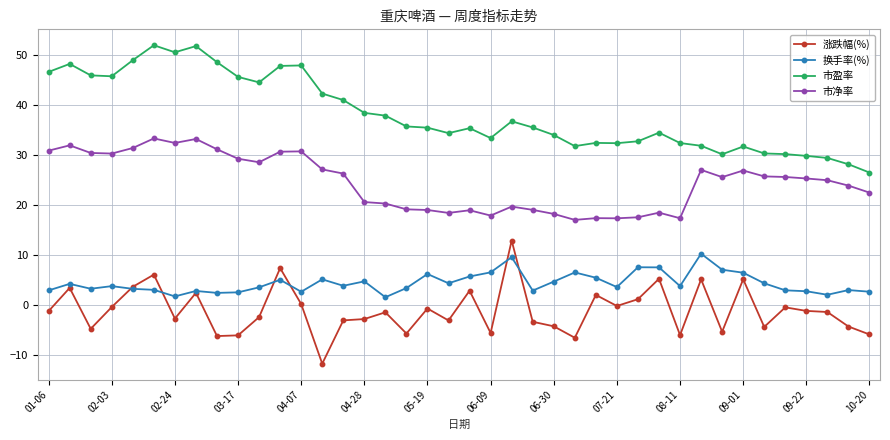

True or false: 市盈率 and 市净率 intersect in this chart.

False